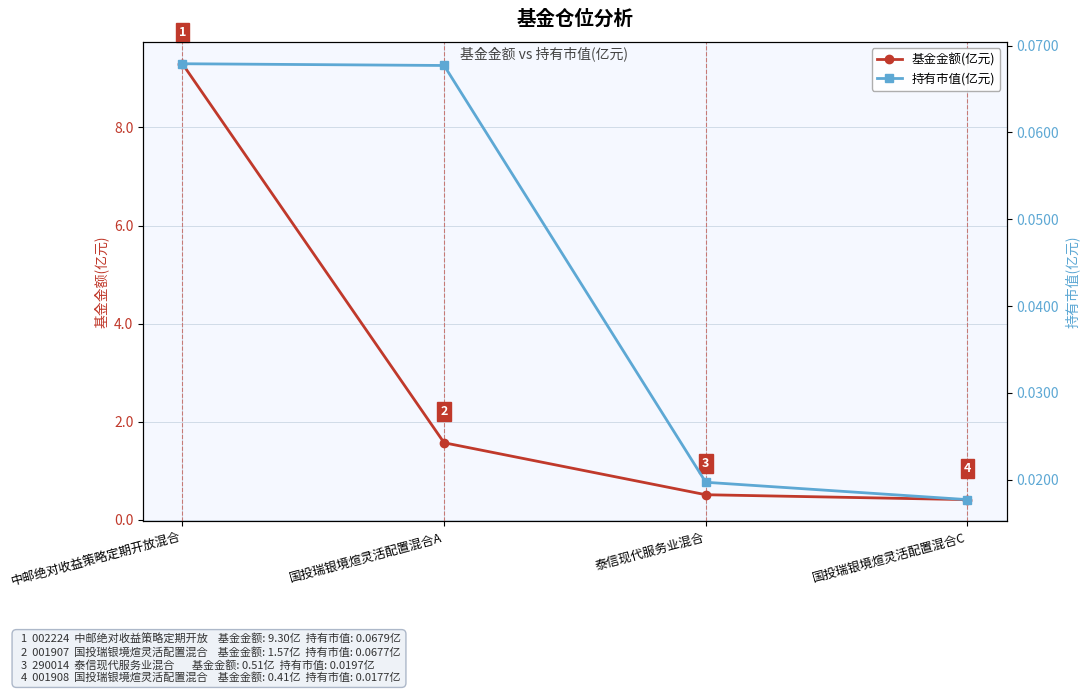

What are all the series names shown in the legend?

基金金额(亿元), 持有市值(亿元)